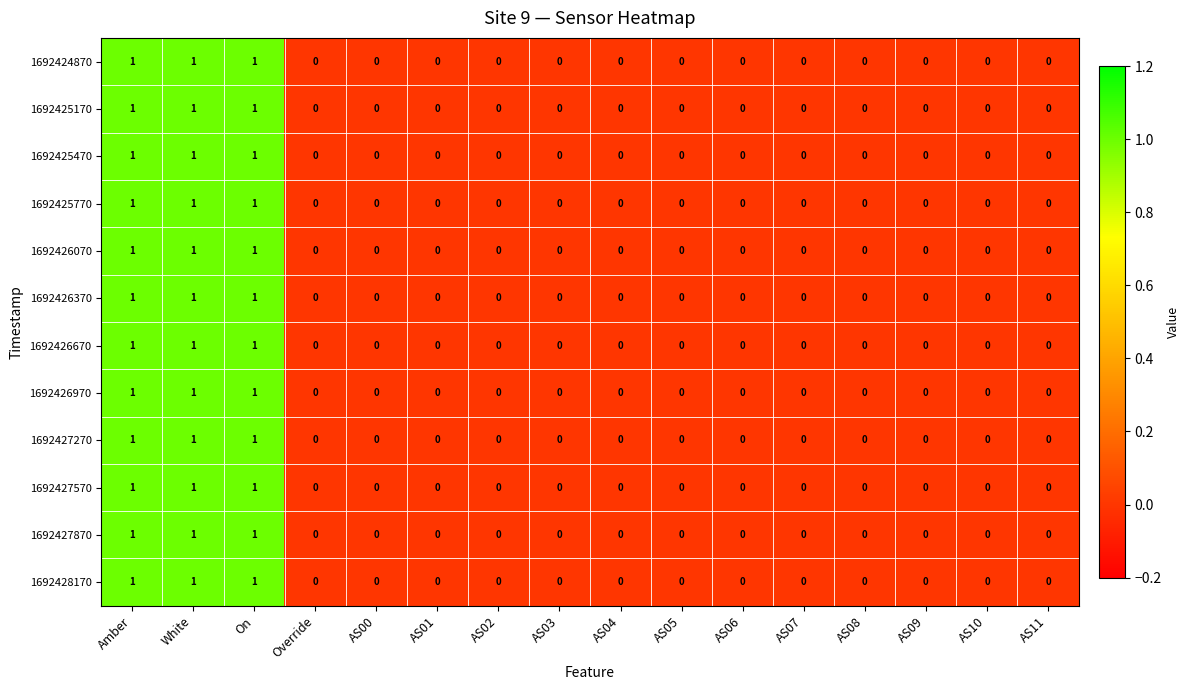

Count the 1692428170 values in the range 0 to 1.

16